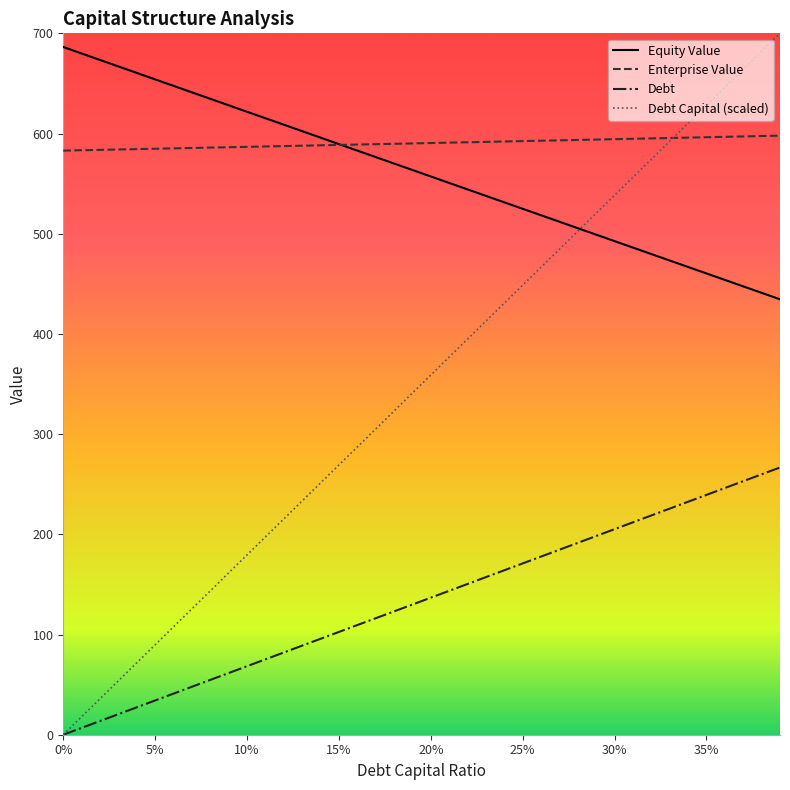

Which series has the widest spread of values?

Debt Capital (scaled)